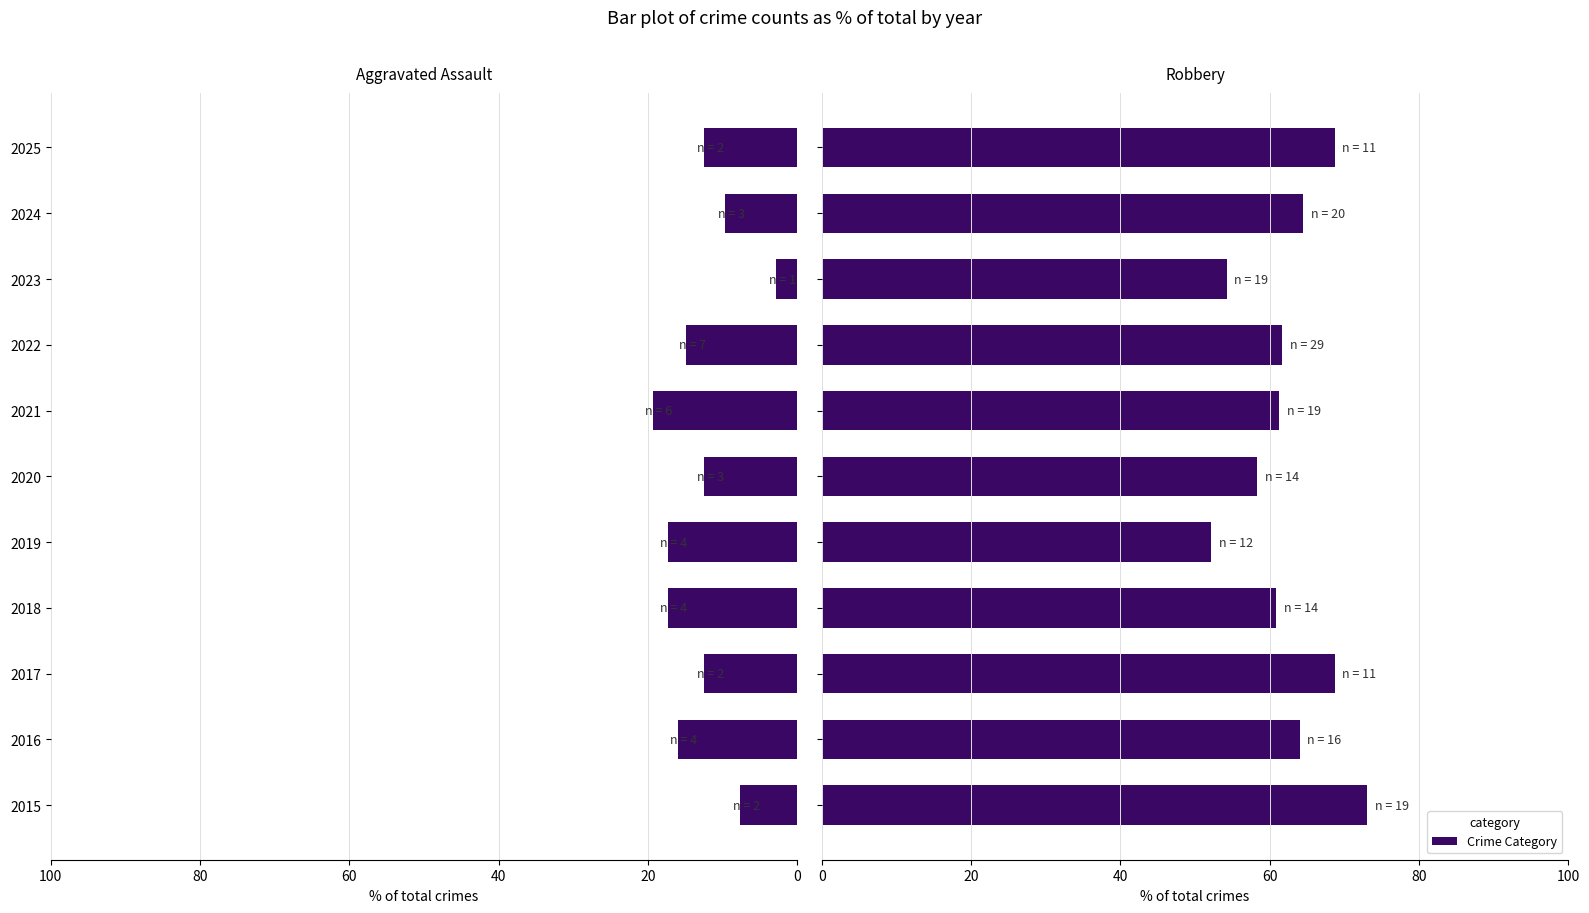

True or false: Robbery has a value of 61.7 at 2022.

True